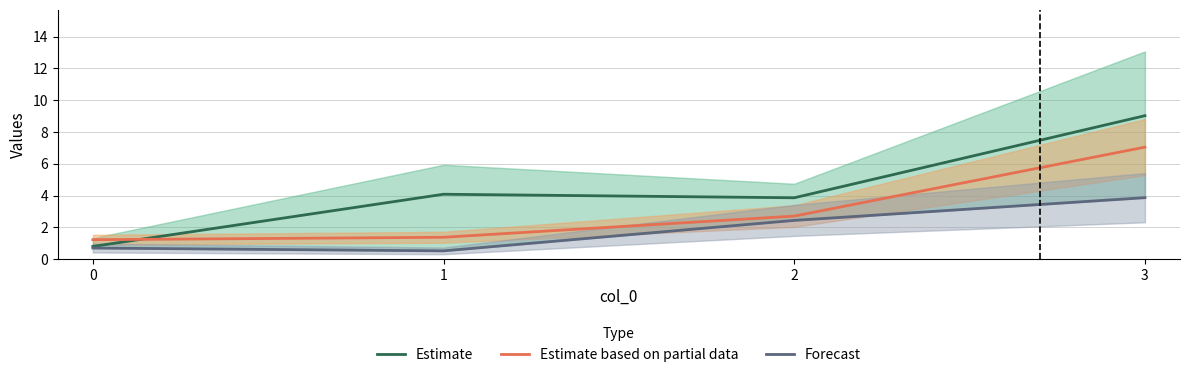

Read the Estimate value at 1.

4.1